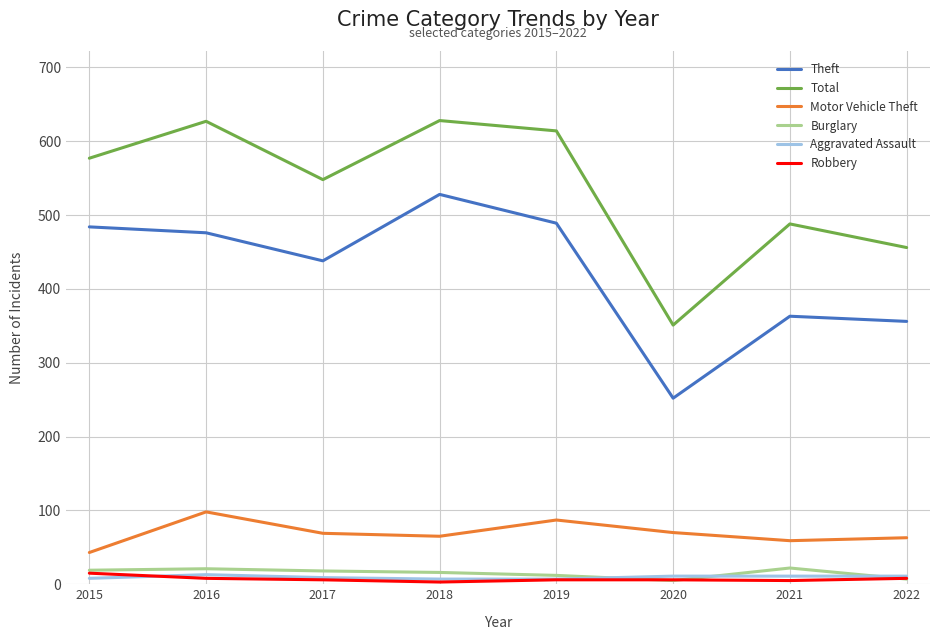

How many lines are shown in the chart?

6